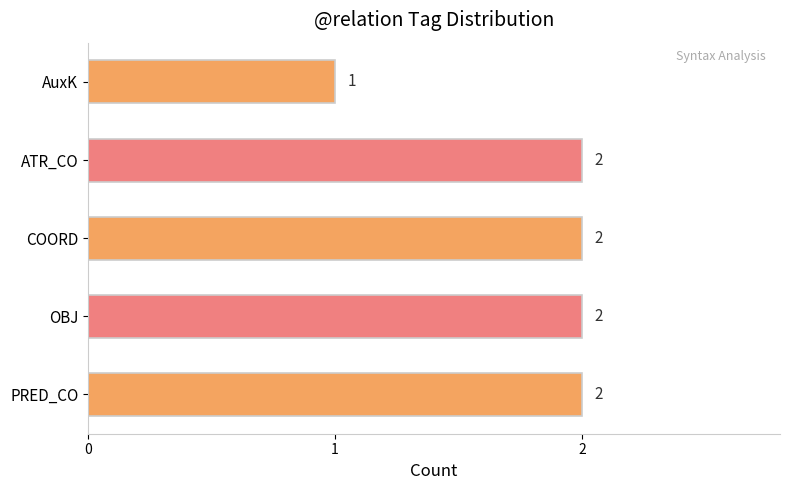

Which label corresponds to the smallest value in the chart?

AuxK